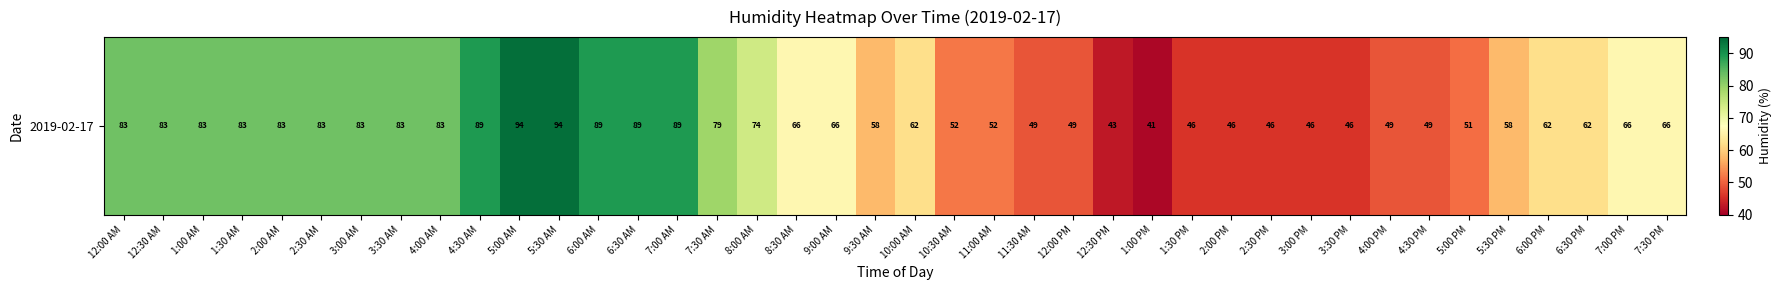

Reading right to left, what are all the values shown in this chart?

66	66	62	62	58	51	49	49	46	46	46	46	46	41	43	49	49	52	52	62	58	66	66	74	79	89	89	89	94	94	89	83	83	83	83	83	83	83	83	83